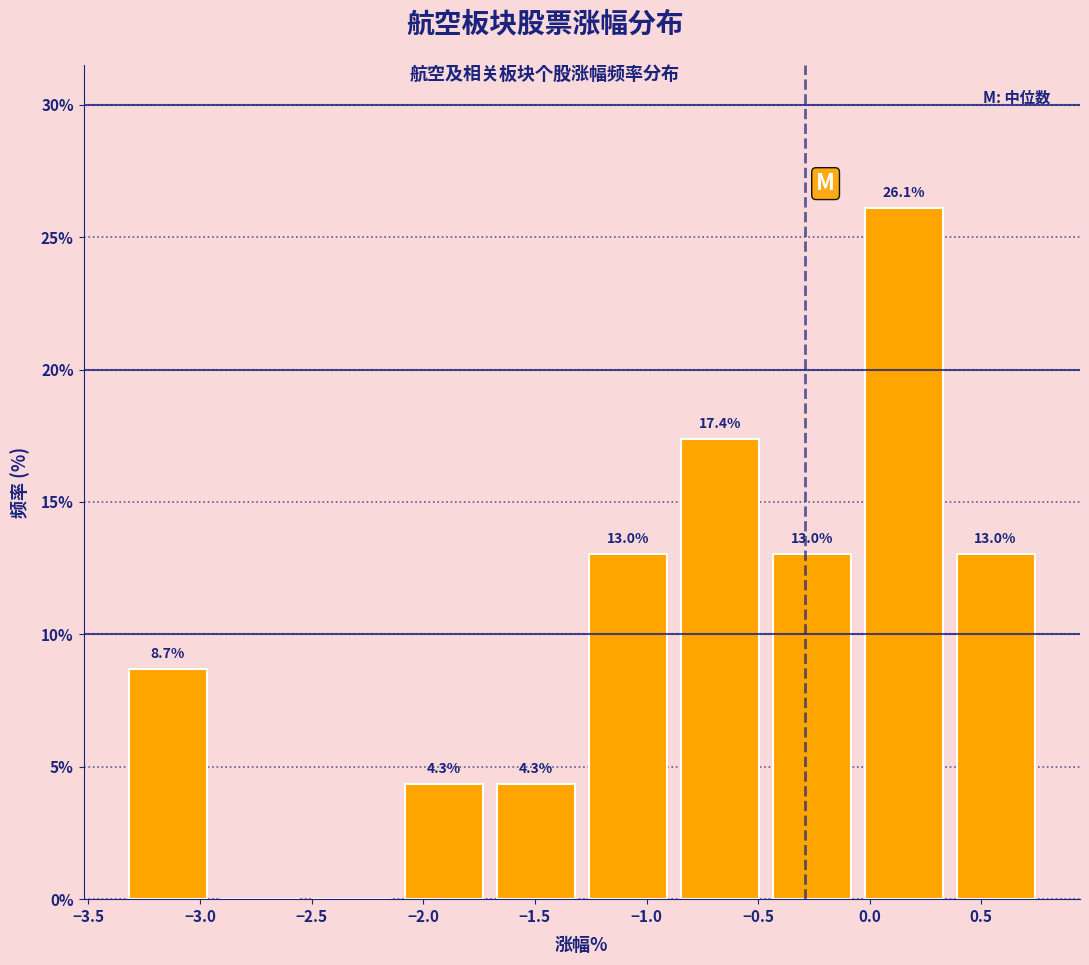

Over which range of the x-axis is the bar tallest?

-0.05 to 0.35